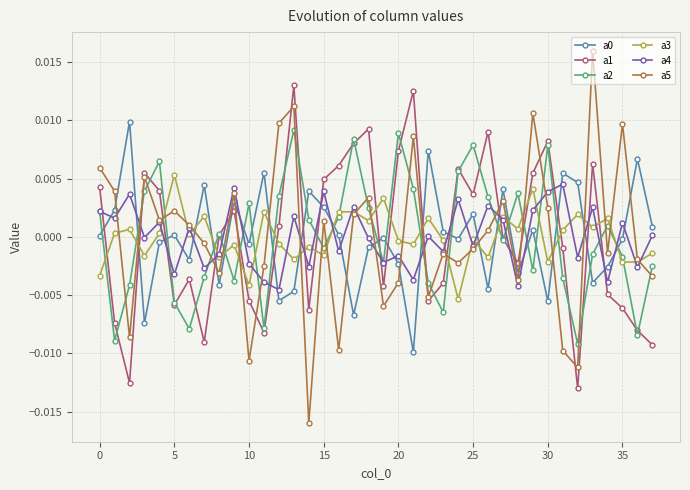

True or false: a3 has more than 2 interior local peaks.

True